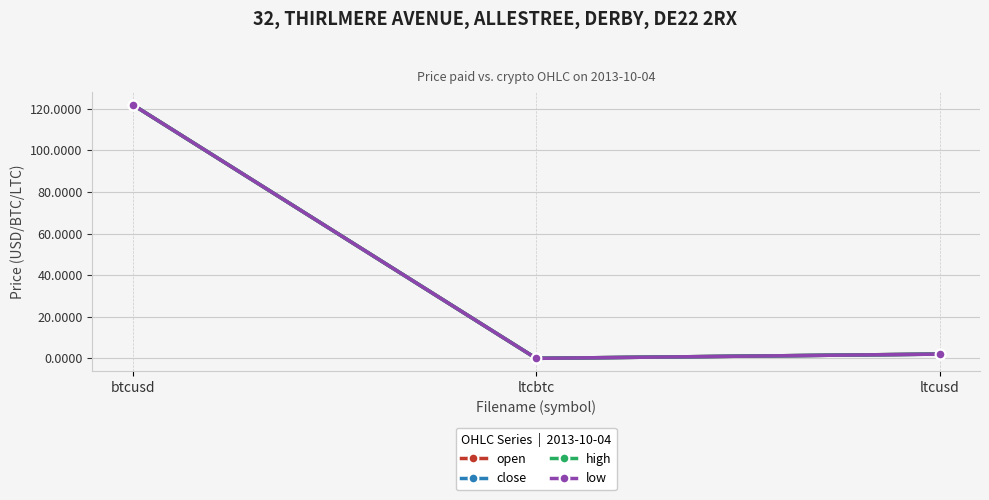

Does the chart have visible grid lines?

Yes